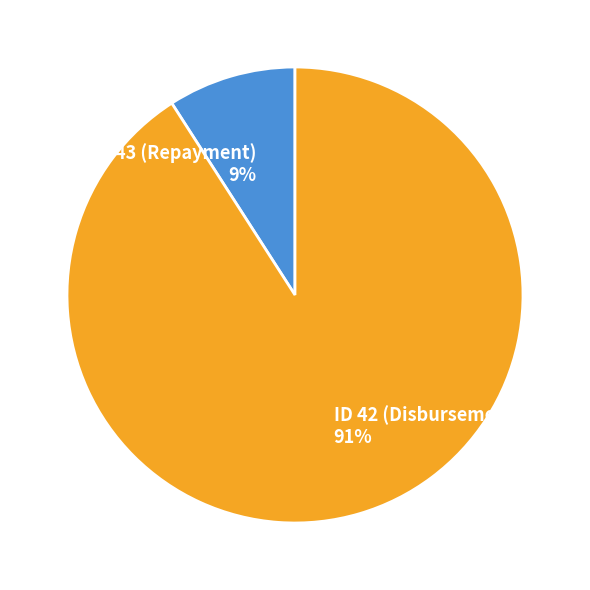

Count the number of slices in the pie.

2